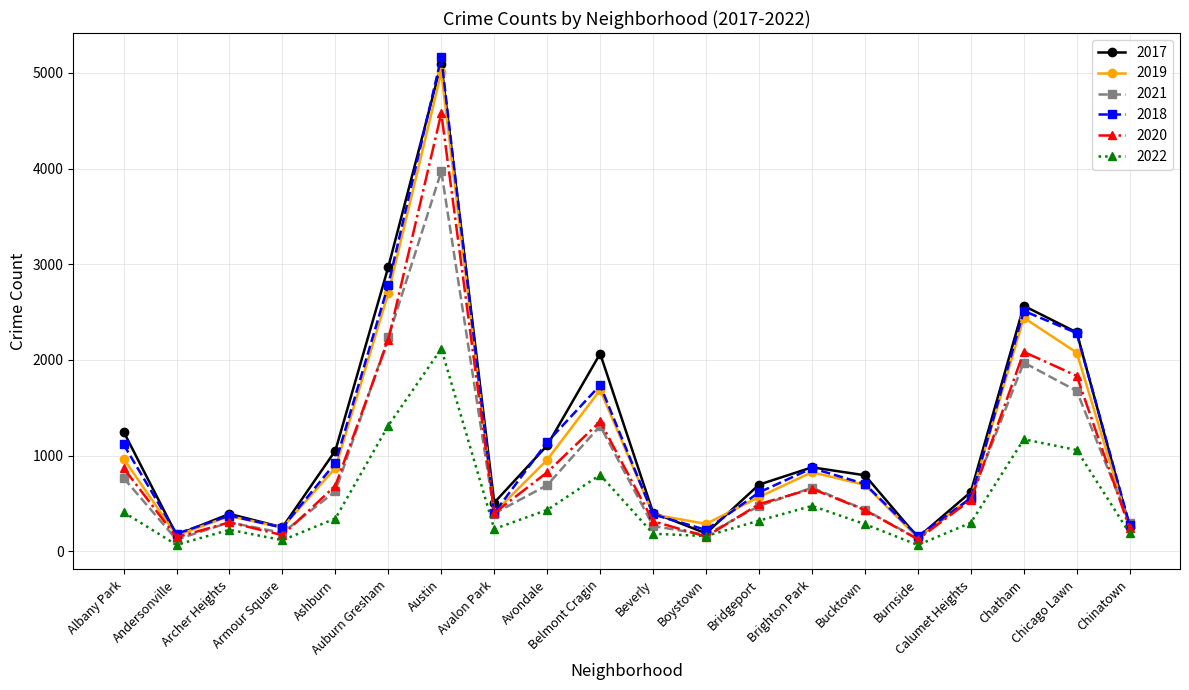

Which label corresponds to the largest value in the chart?

Austin